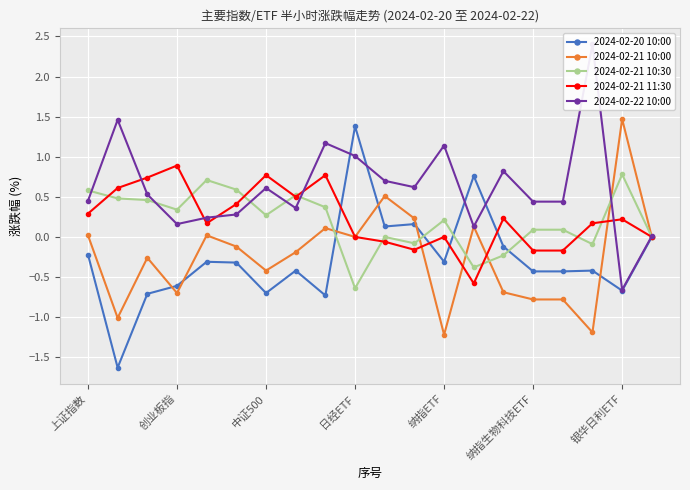

Which series has the largest range (max minus min)?

2024-02-22 10:00